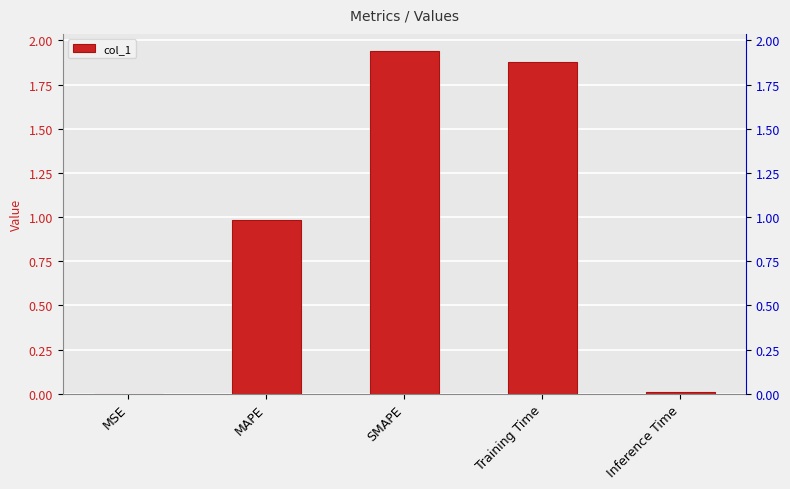

What is the difference between the second highest and second lowest values?

1.9